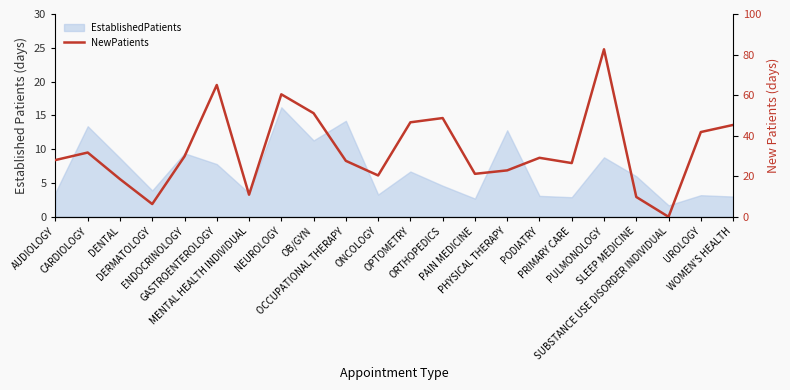

Where does the data first go above 29?

CARDIOLOGY